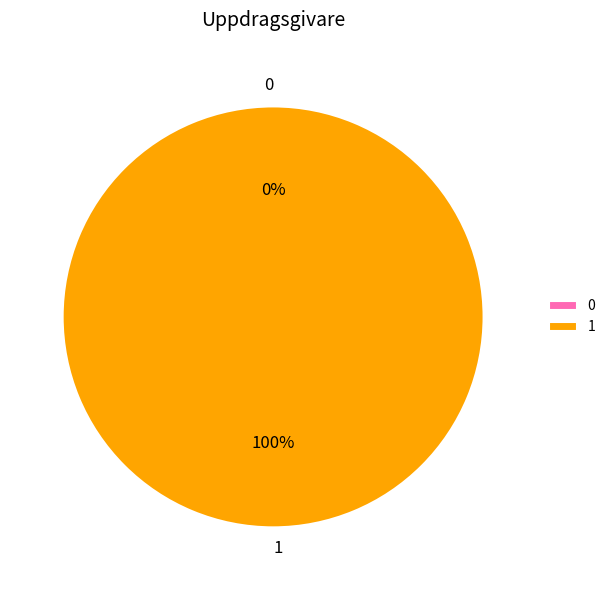

Rank the categories by value from lowest to highest.

0, 1